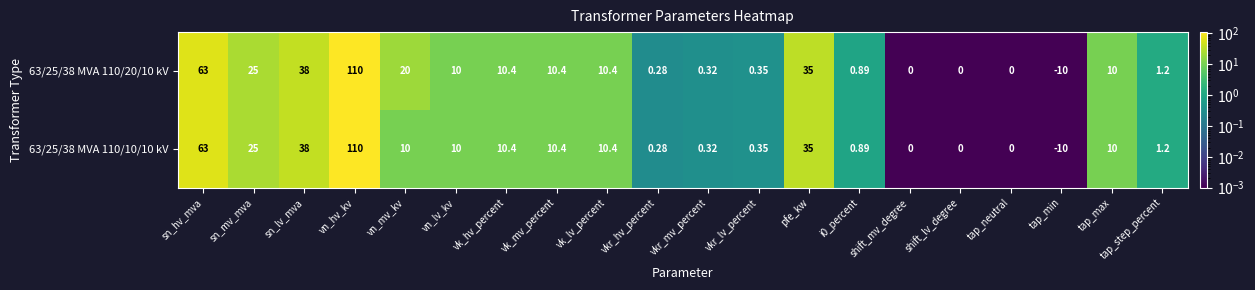

At which category is the sum across all series the highest?

vn_hv_kv